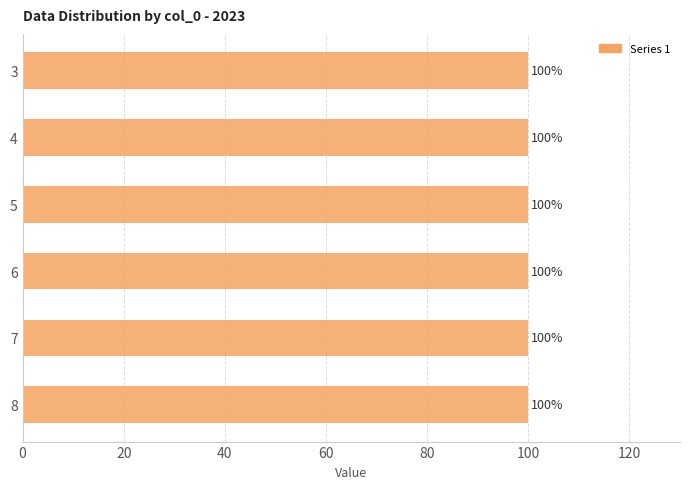

What is the sum of the 1 values at 3 and 5?

200